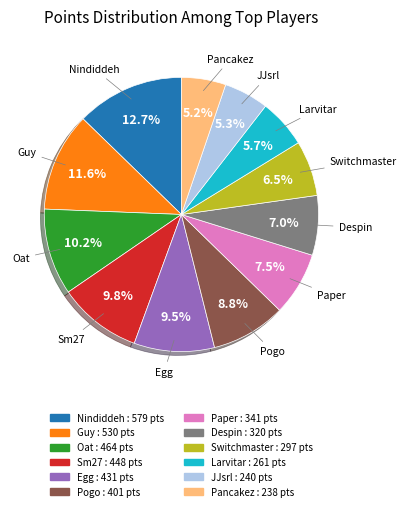

Which category has the biggest portion of the pie?

Nindiddeh